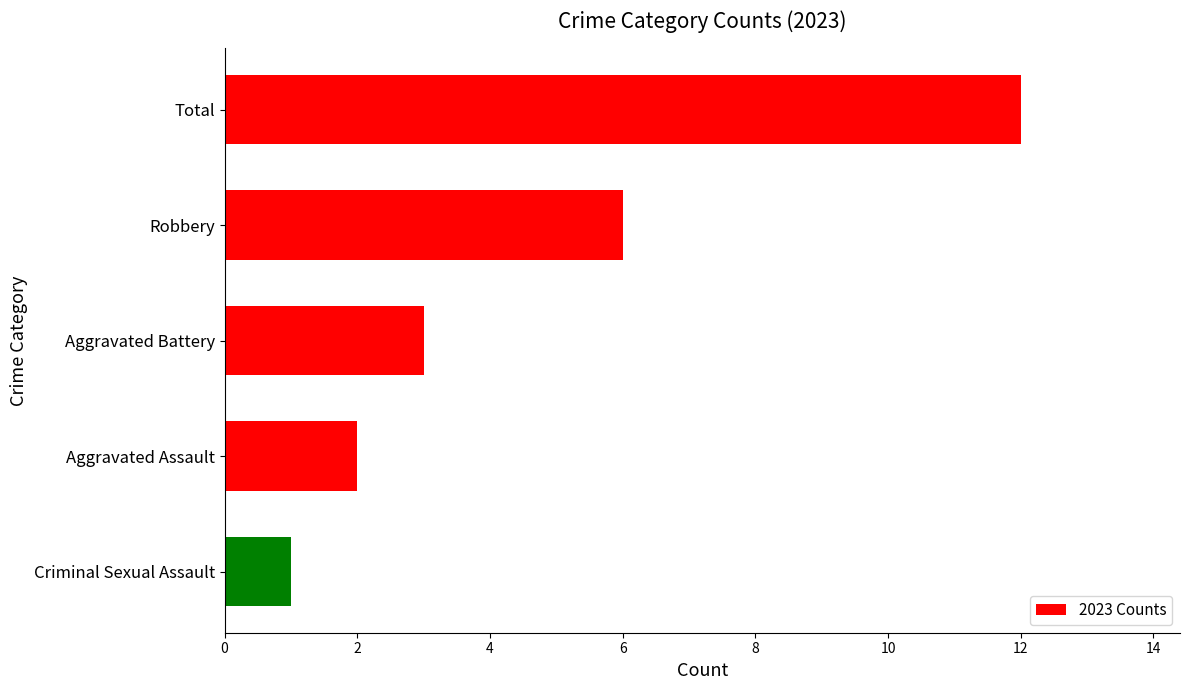

At which label is the value closest to 6?

Robbery